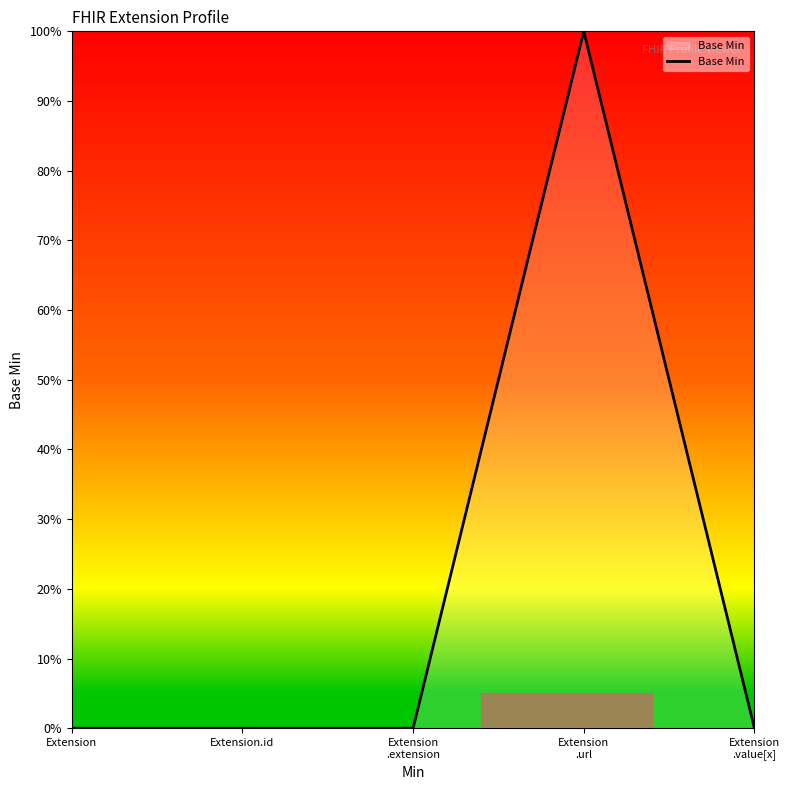

How many interior local peaks (higher than both neighbors) does the data have?

1